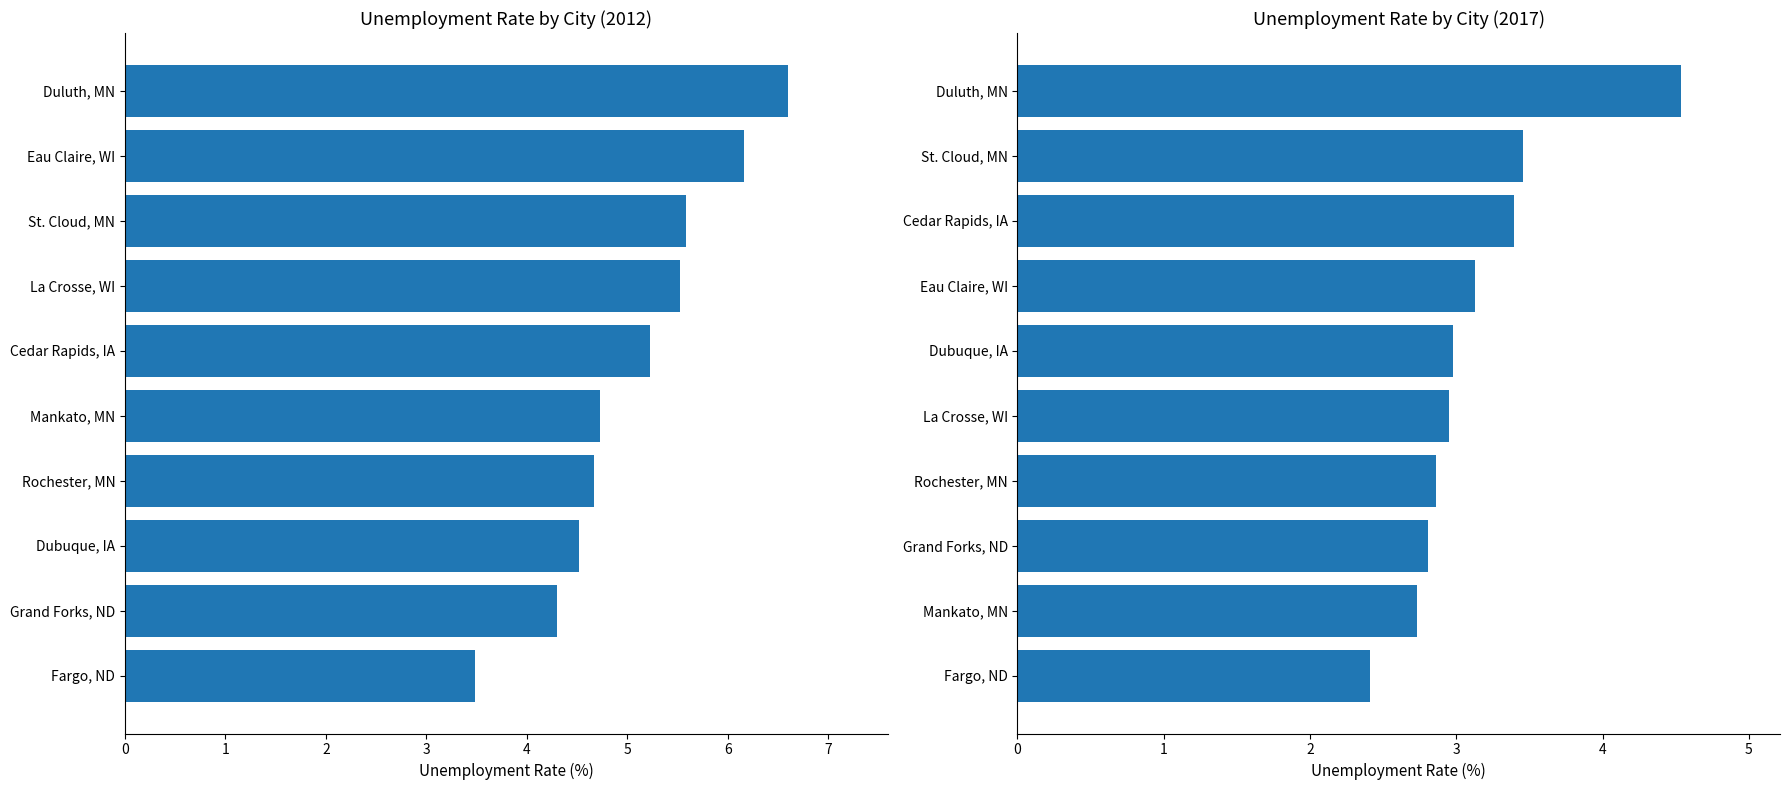

Which series has the widest spread of values?

2012